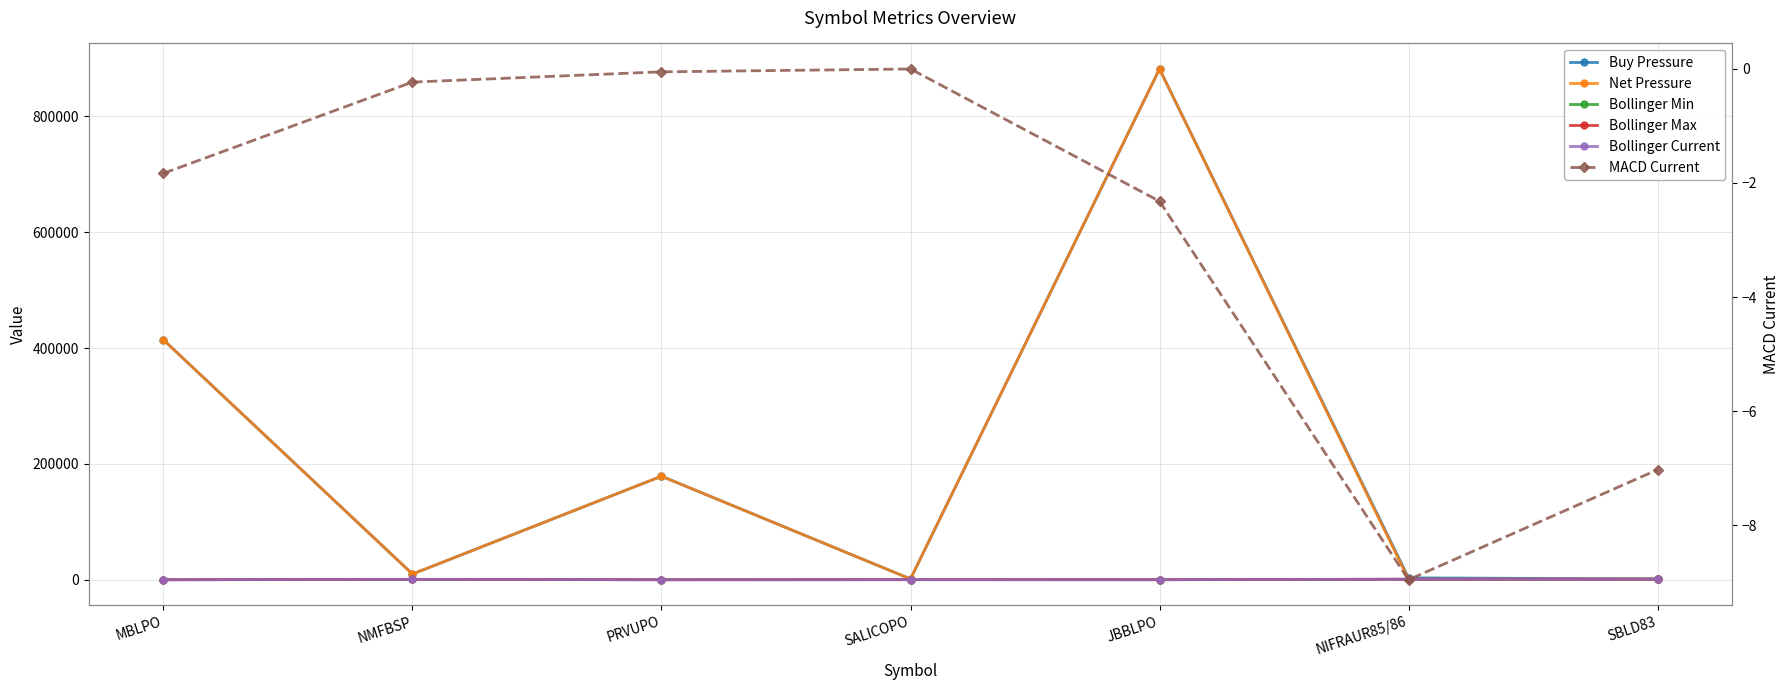

Is it true that Buy Pressure equals 733441.4 at MBLPO?

False